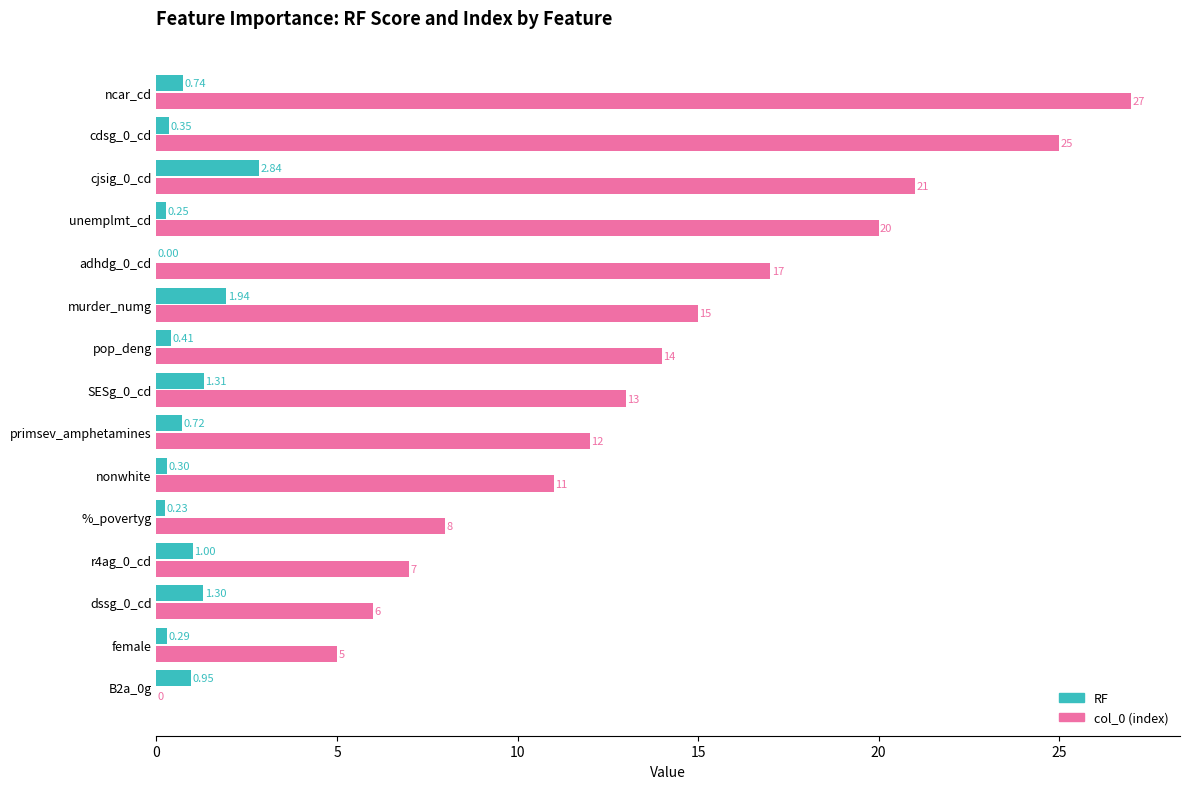

Which label corresponds to the largest value in the chart?

ncar_cd